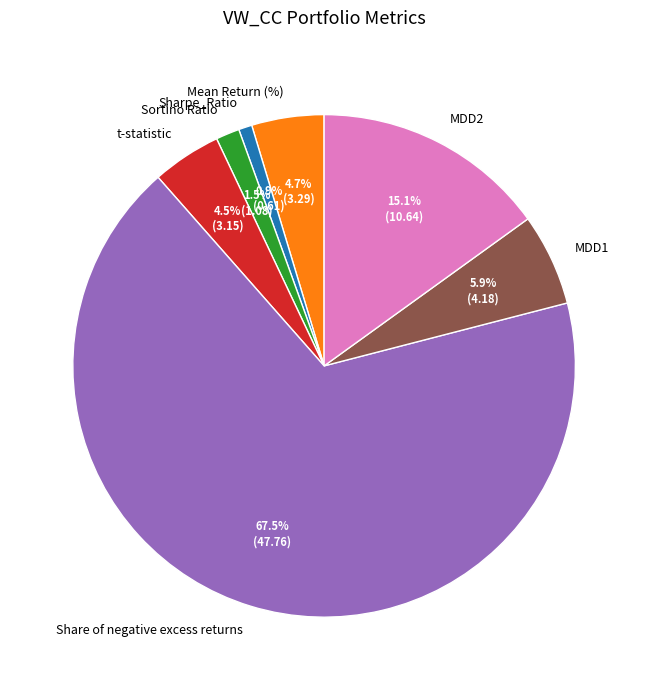

Which category has the smallest portion of the pie?

Sharpe_Ratio